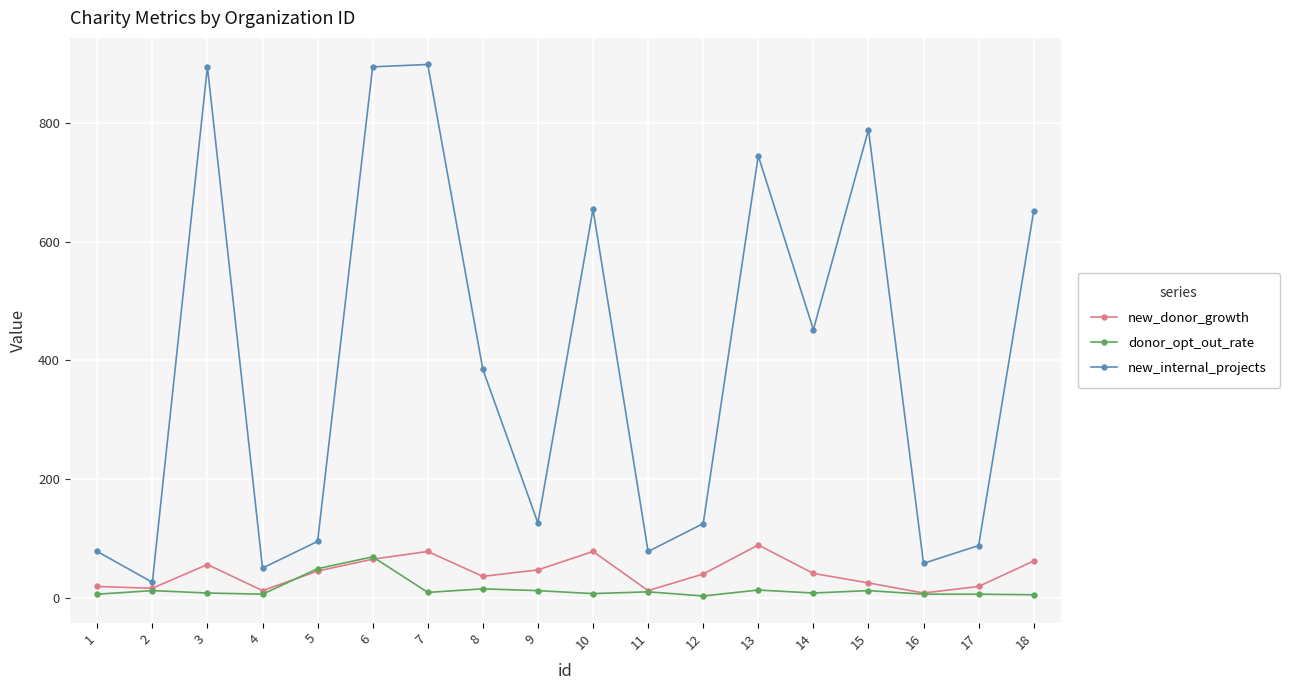

At 8, list the series in order from largest to smallest.

new_internal_projects, new_donor_growth, donor_opt_out_rate